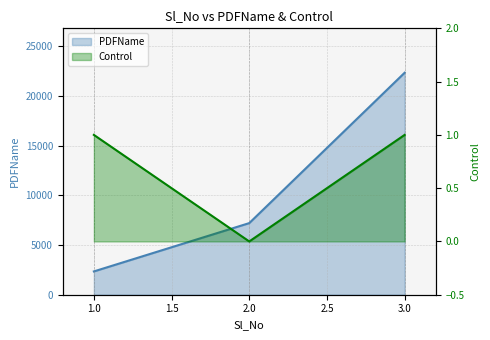

Where does the PDFName series first go above 7209?

3